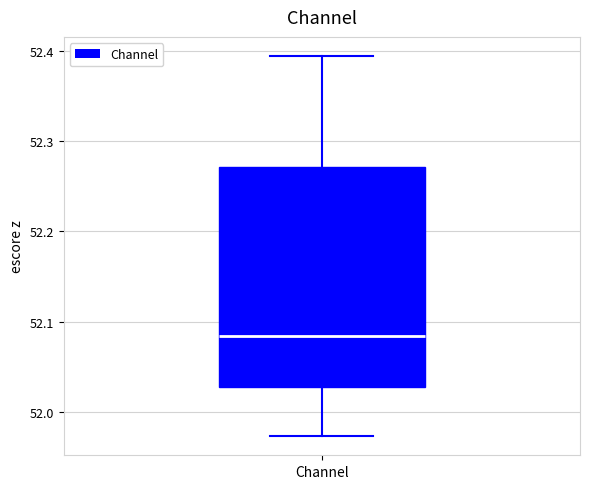

Transcribe this box plot: give where the median line is, the range the box spans, and where the two whiskers end, as read against the y-axis. The values are not printed on the chart, so give them approximately, as read against the axis.

median 52.08, box 52.03 to 52.27, whiskers 51.97 to 52.39